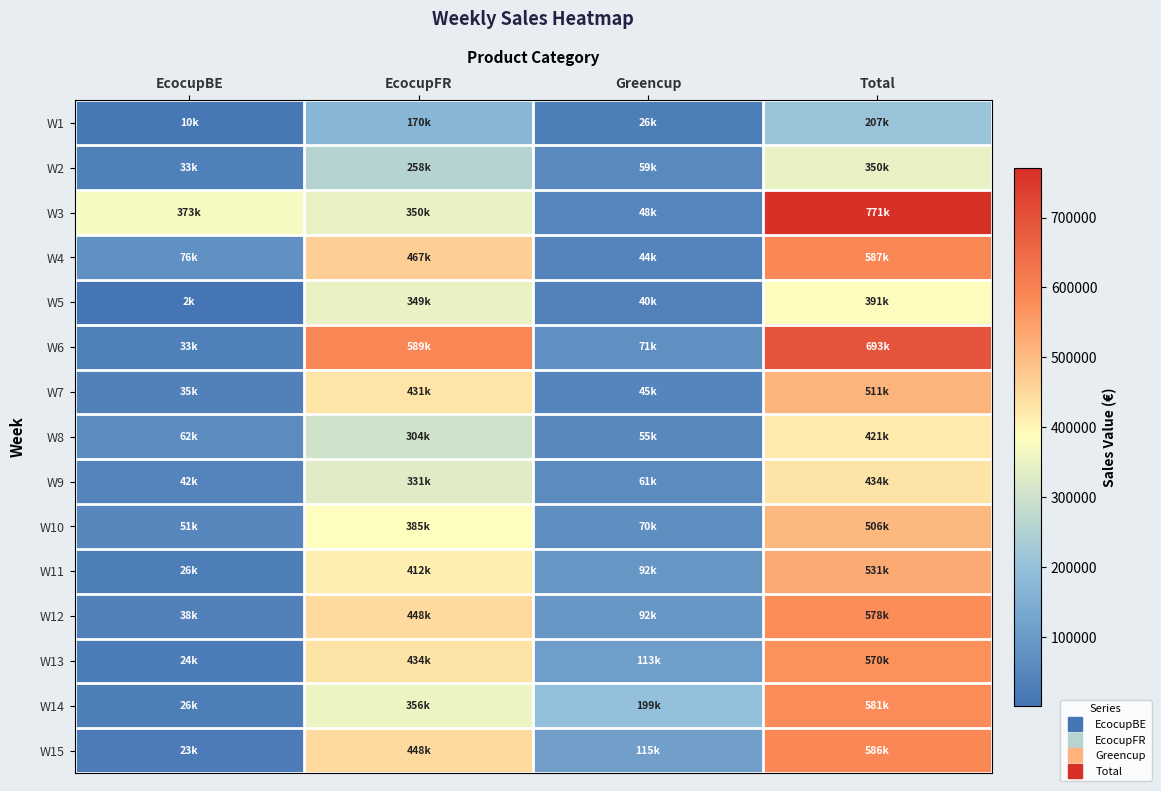

Which series changed the most between EcocupFR and Greencup?

W6